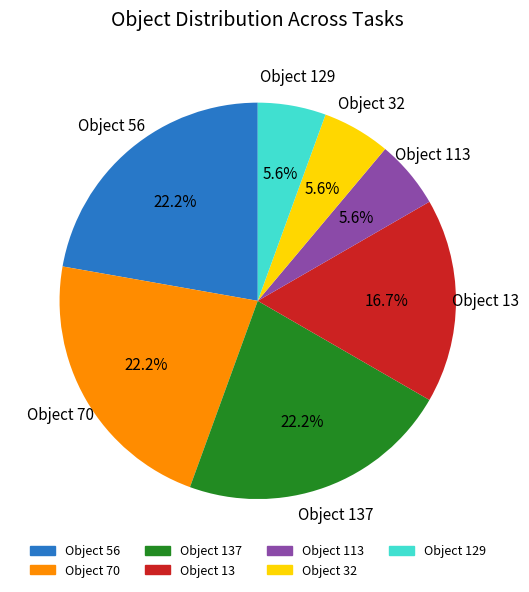

Is there any slice that represents more than half of the pie?

No